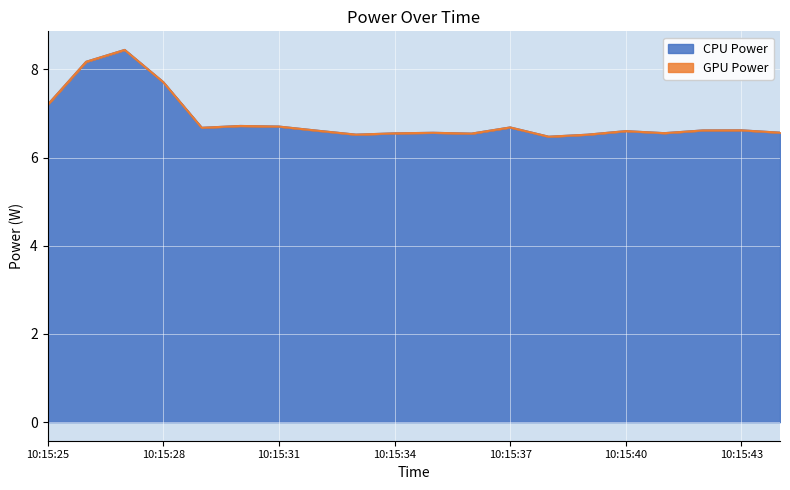

Which has a higher value, 10:15:25 or 10:15:37?

10:15:25